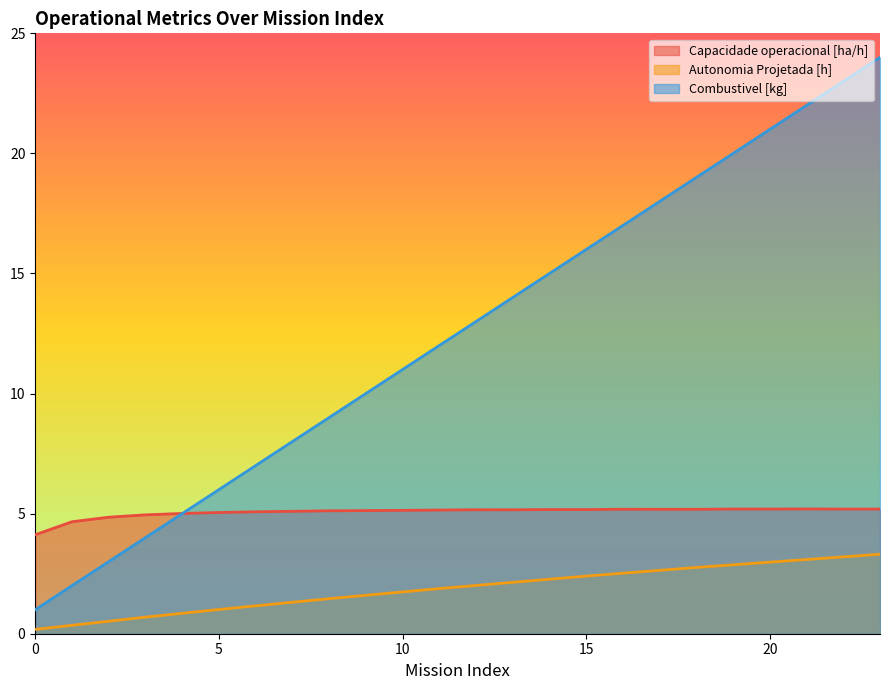

What is the total value across all series at 22?

31.4